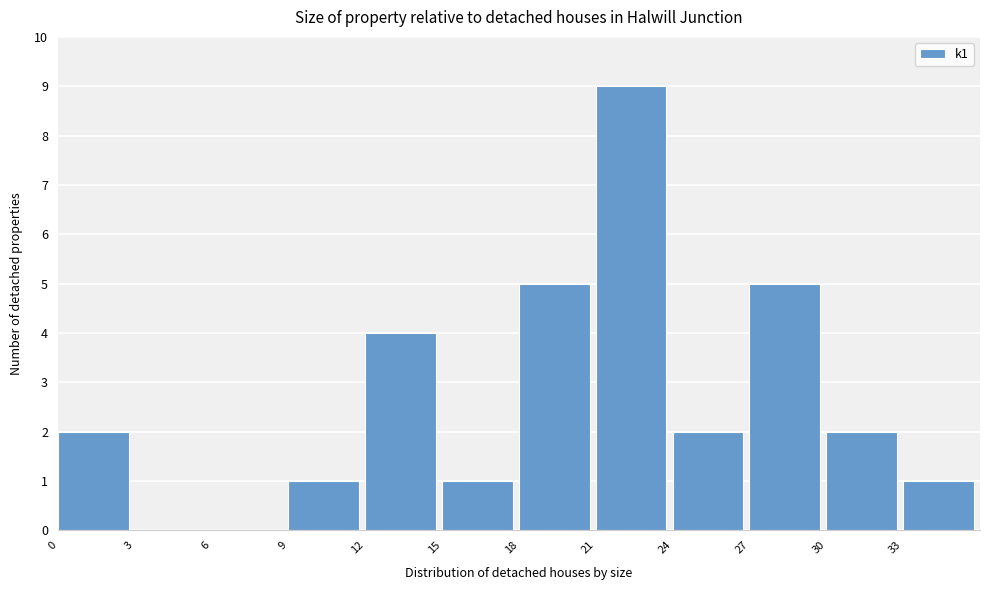

Reading left to right, list every bar in this chart as the range it spans on the x-axis followed by its height. The values are not printed on the chart, so give them approximately, as read against the axis.

0 to 3: 2
3 to 6: 0
6 to 9: 0
9 to 12: 1
12 to 15: 4
15 to 18: 1
18 to 21: 5
21 to 24: 9
24 to 27: 2
27 to 30: 5
30 to 33: 2
33 to 36: 1